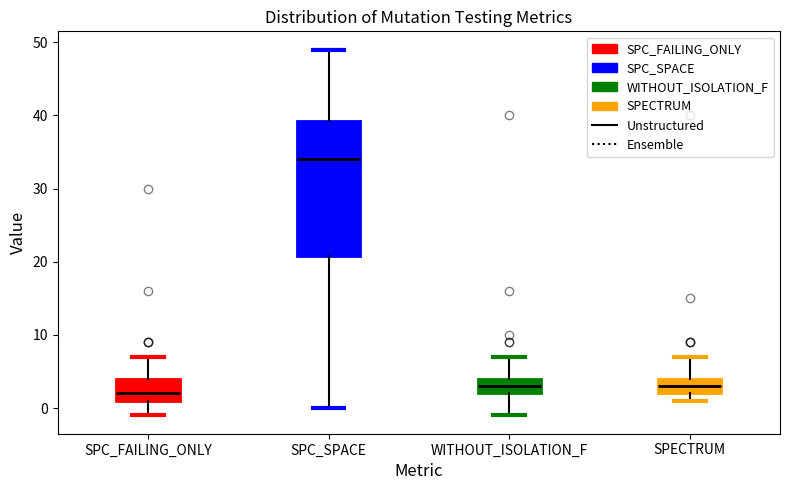

Which box's median line is the highest?

SPC_SPACE